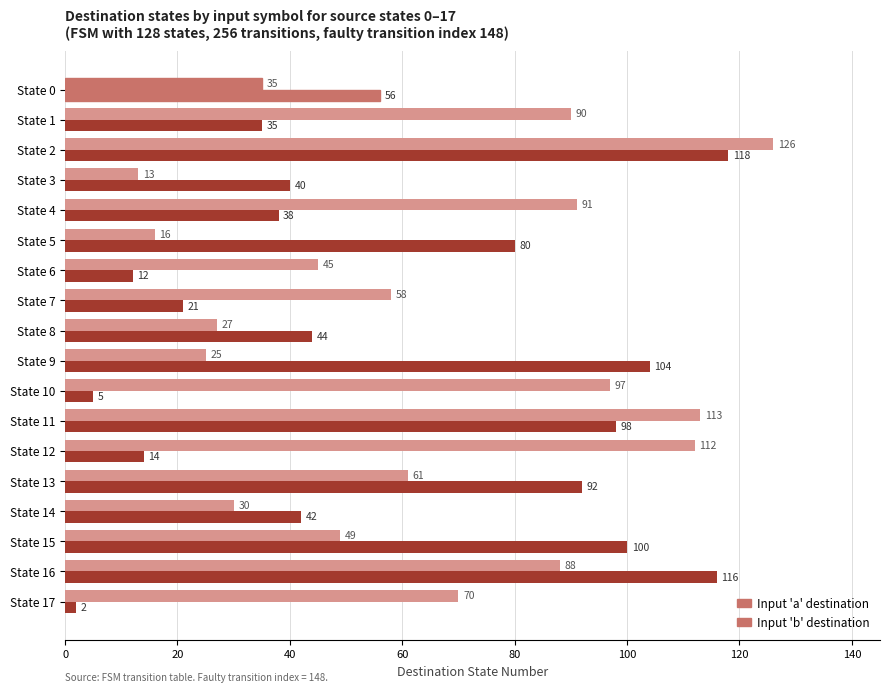

How many series are shown in this chart?

2